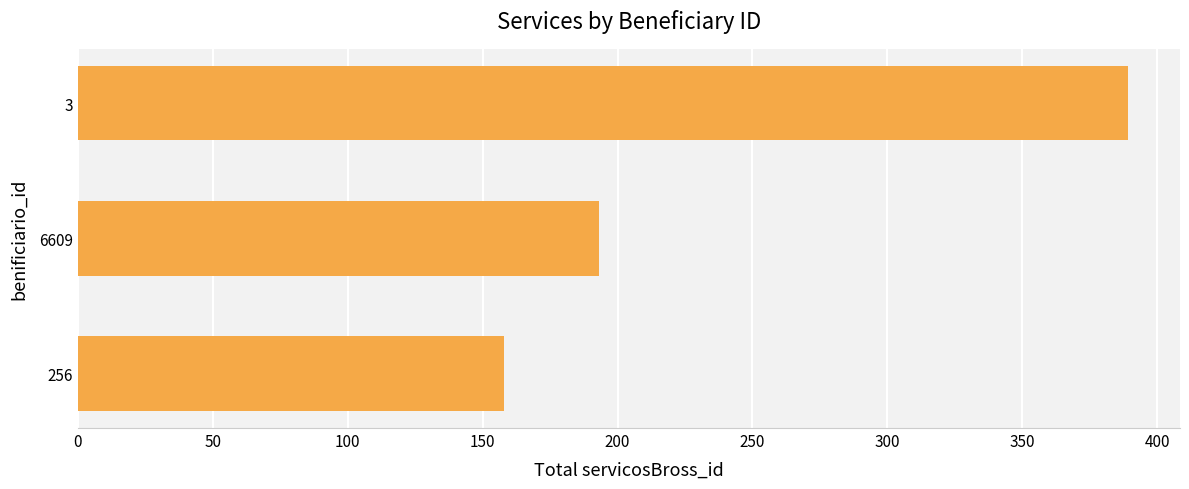

Count the number of data series in this chart.

1